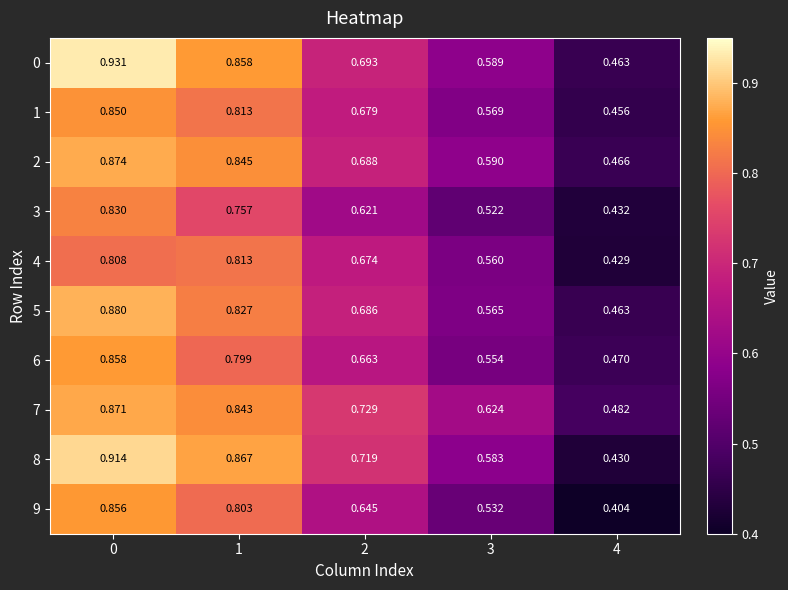

How many categories are shown in the chart?

5